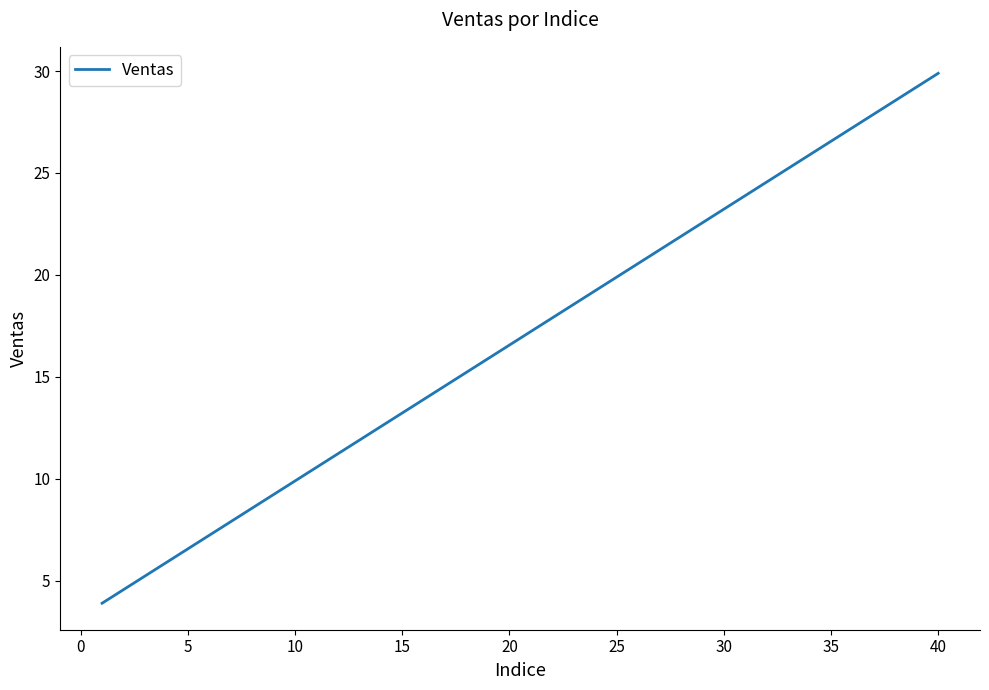

True or false: there are more than 1 points higher than both neighbors.

False